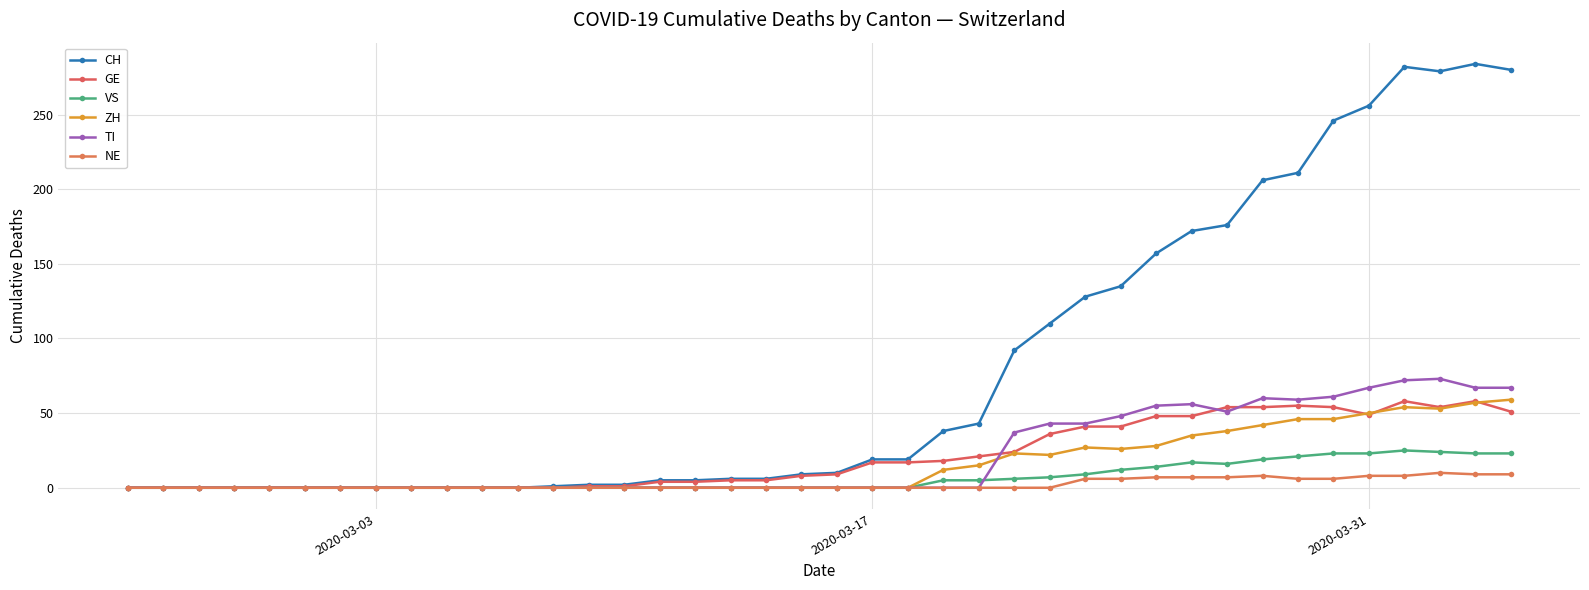

Reading left to right, what are all the values shown in this chart?

CH: 0	0	0	0	0	0	0	0	0	0	0	0	1	2	2	5	5	6	6	9	10	19	19	38	43	92	110	128	135	157	172	176	206	211	246	256	282	279	284	280
GE: 0	0	0	0	0	0	0	0	0	0	0	0	0	1	1	4	4	5	5	8	9	17	17	18	21	24	36	41	41	48	48	54	54	55	54	49	58	54	58	51
VS: 0	0	0	0	0	0	0	0	0	0	0	0	0	0	0	0	0	0	0	0	0	0	0	5	5	6	7	9	12	14	17	16	19	21	23	23	25	24	23	23
ZH: 0	0	0	0	0	0	0	0	0	0	0	0	0	0	0	0	0	0	0	0	0	0	0	12	15	23	22	27	26	28	35	38	42	46	46	50	54	53	57	59
TI: 0	0	0	0	0	0	0	0	0	0	0	0	0	0	0	0	0	0	0	0	0	0	0	0	0	37	43	43	48	55	56	51	60	59	61	67	72	73	67	67
NE: 0	0	0	0	0	0	0	0	0	0	0	0	0	0	0	0	0	0	0	0	0	0	0	0	0	0	0	6	6	7	7	7	8	6	6	8	8	10	9	9